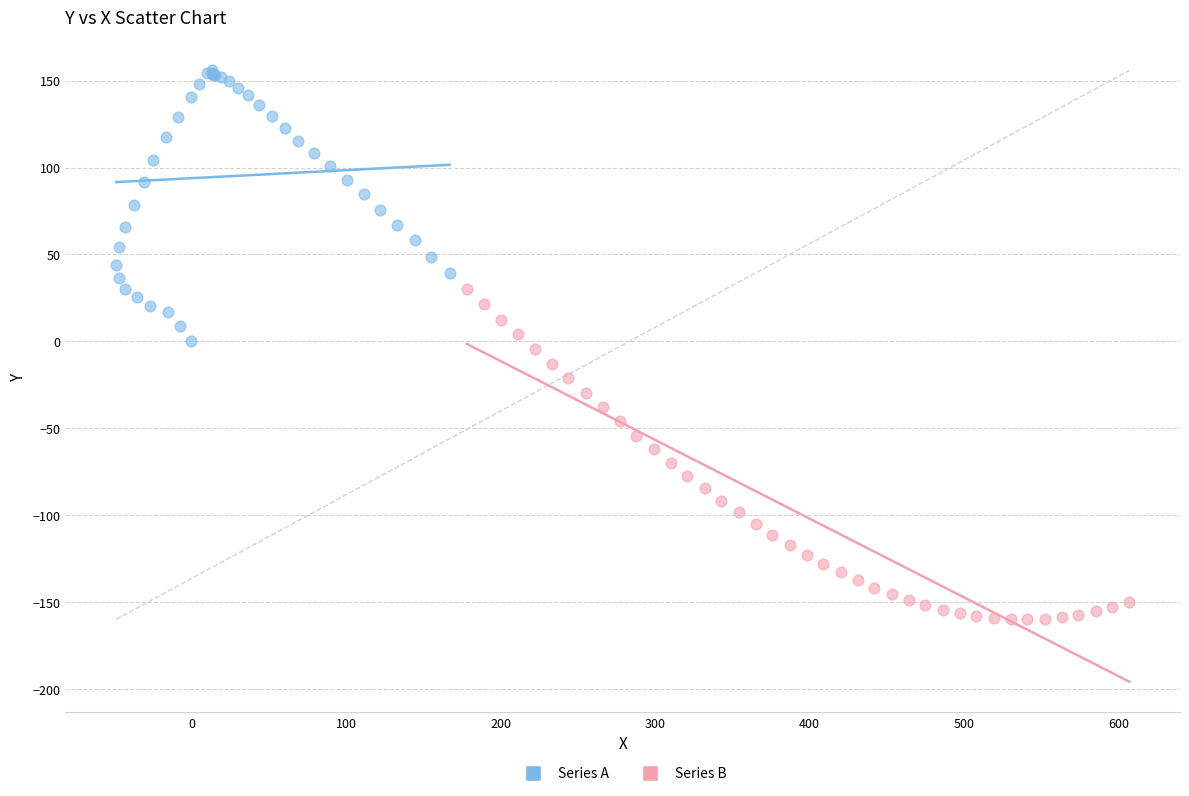

Which series contains the lowest Y value?

Series B